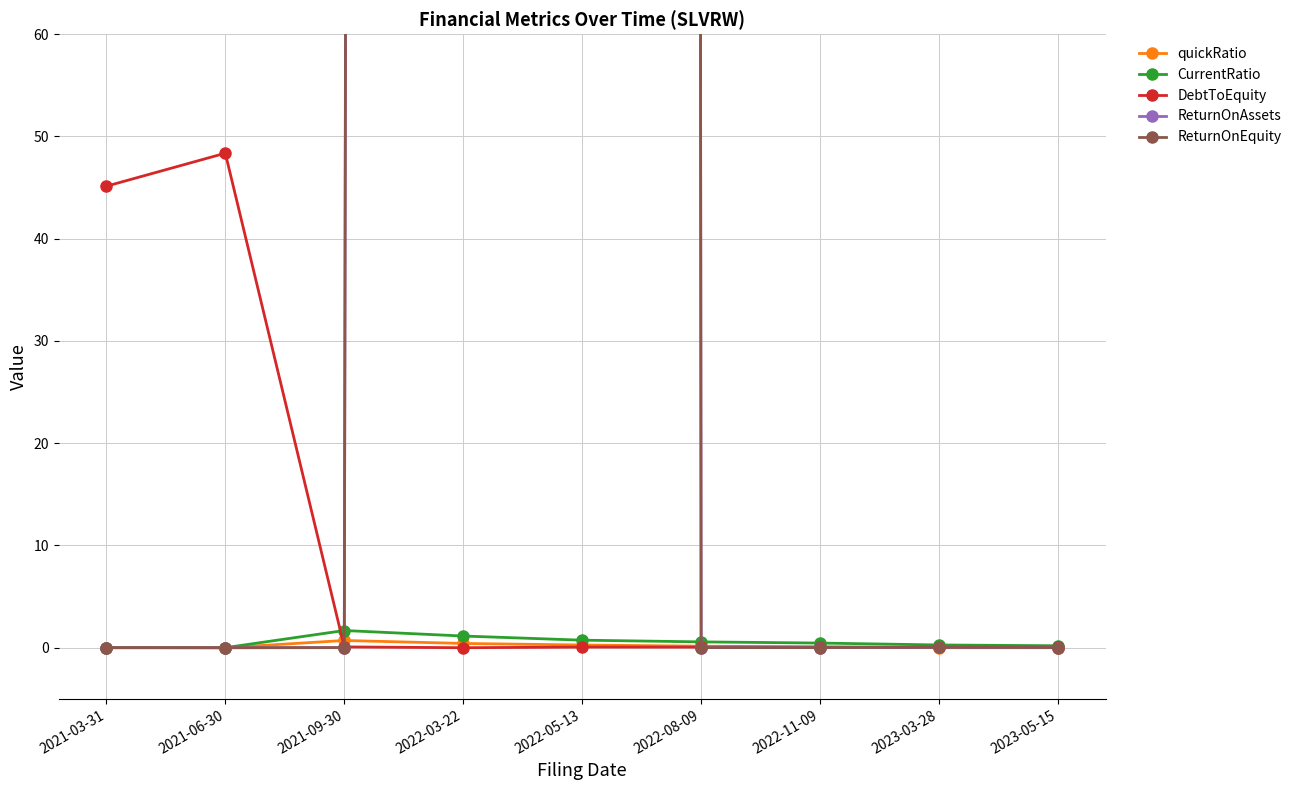

What is the difference between the highest and lowest values at 2022-03-22?

5893.8